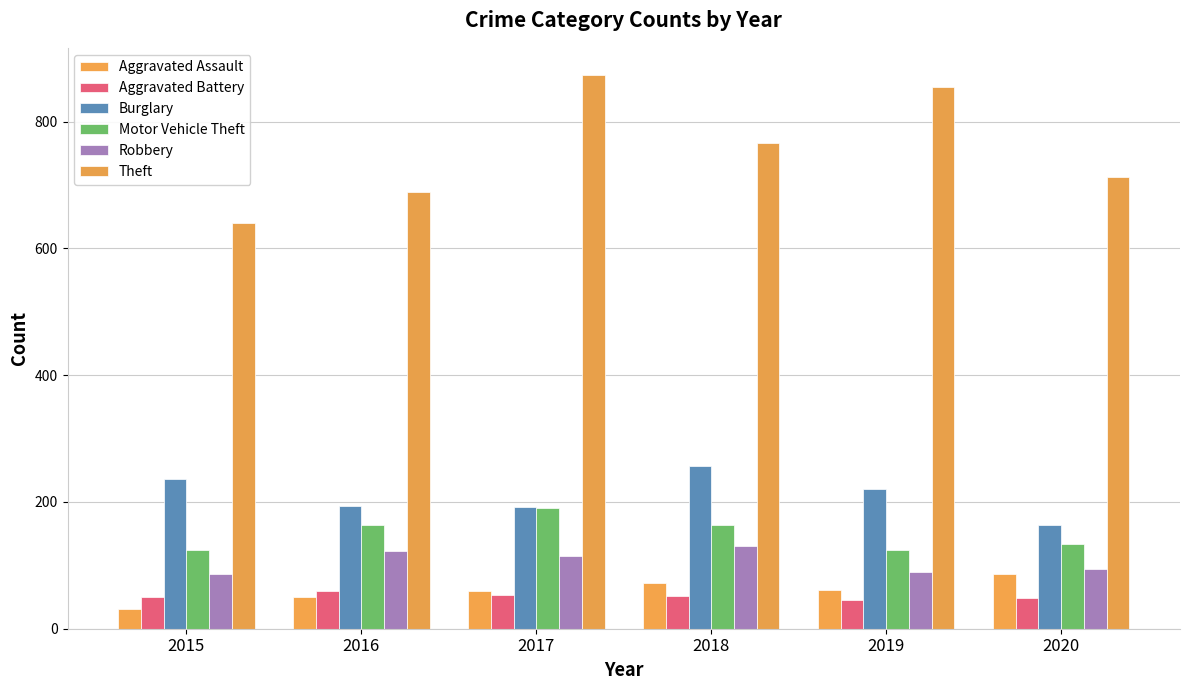

Reading left to right, extract all data points from this chart.

Aggravated Assault: 31	50	59	72	61	87
Aggravated Battery: 50	60	54	52	45	48
Burglary: 236	194	192	257	221	163
Motor Vehicle Theft: 125	163	191	164	125	134
Robbery: 87	123	115	130	89	94
Theft: 641	689	873	767	855	713